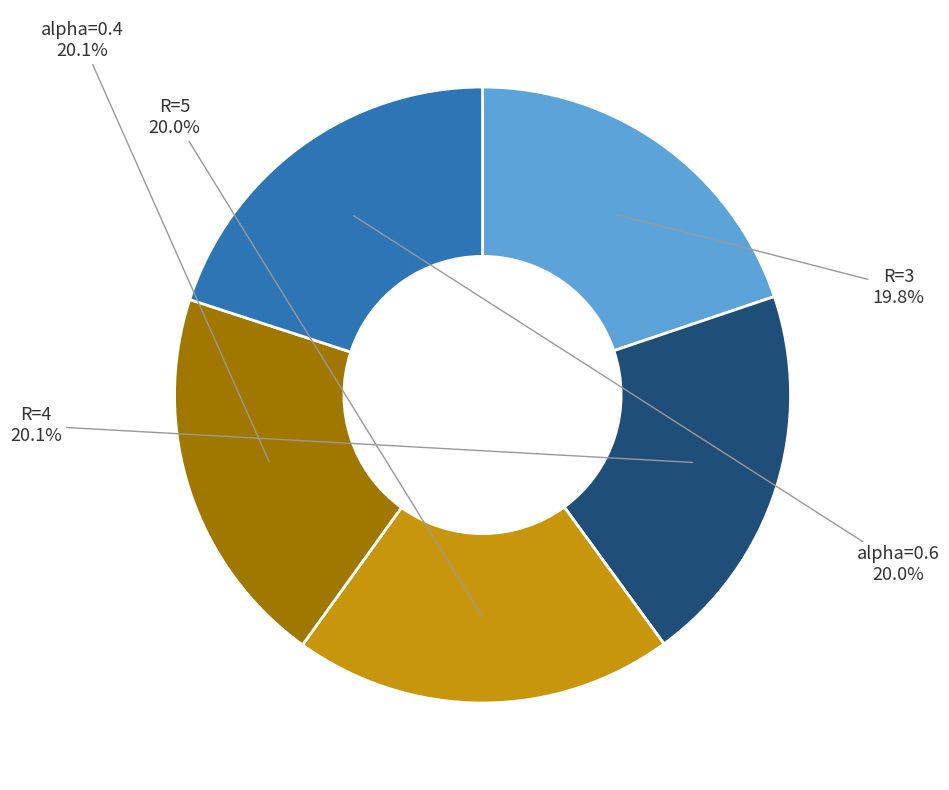

Does any single category account for the majority?

No